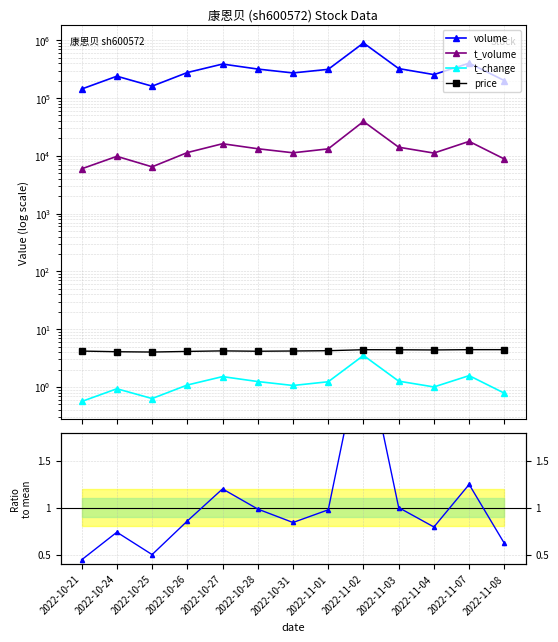

How many values in the t_volume series exceed 11405?

6